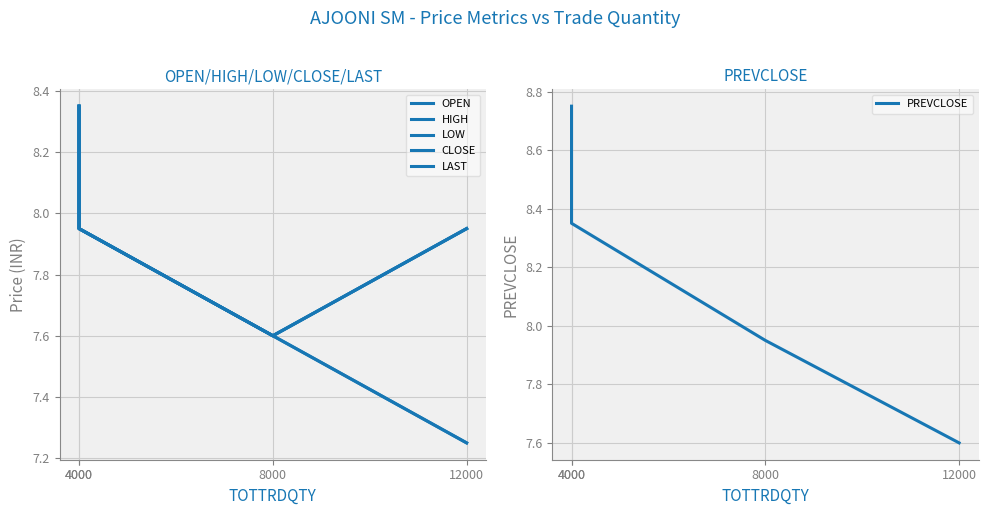

True or false: LAST has a value of 8.0 at 4000.

True